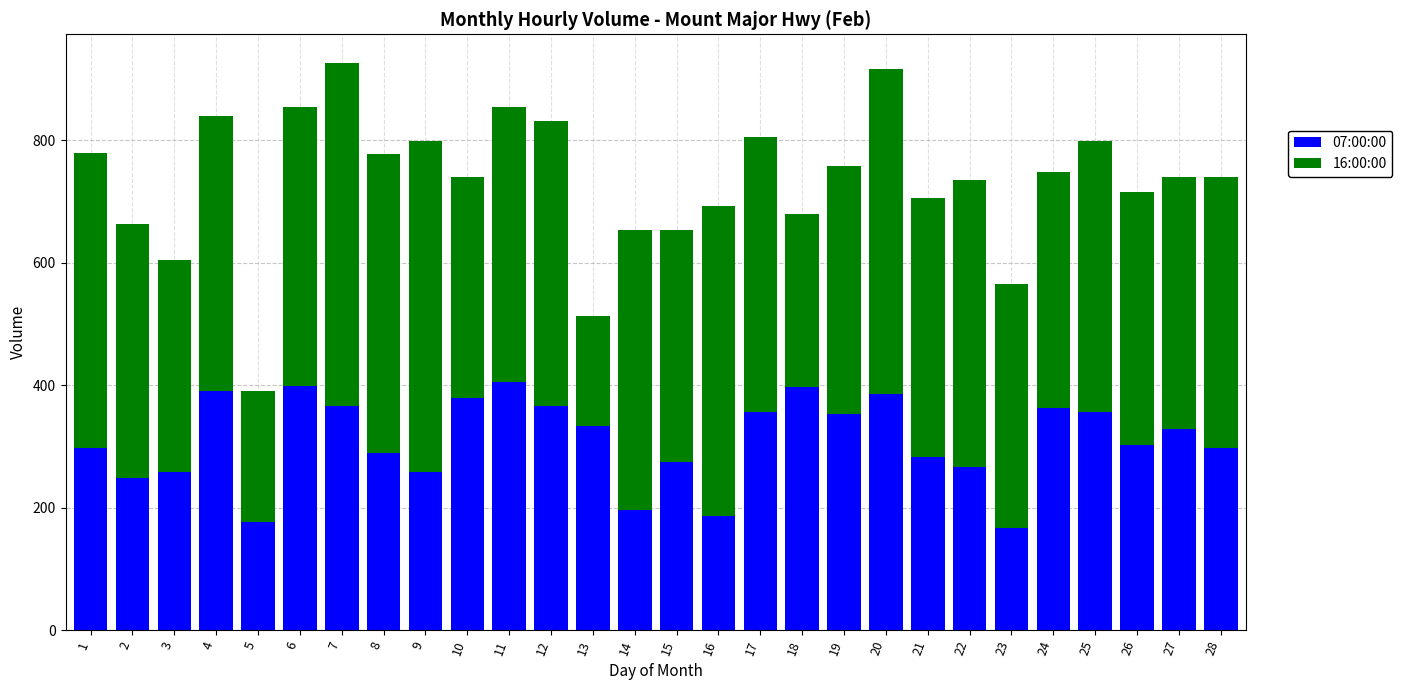

What is the sum of all 07:00:00 values?

8681